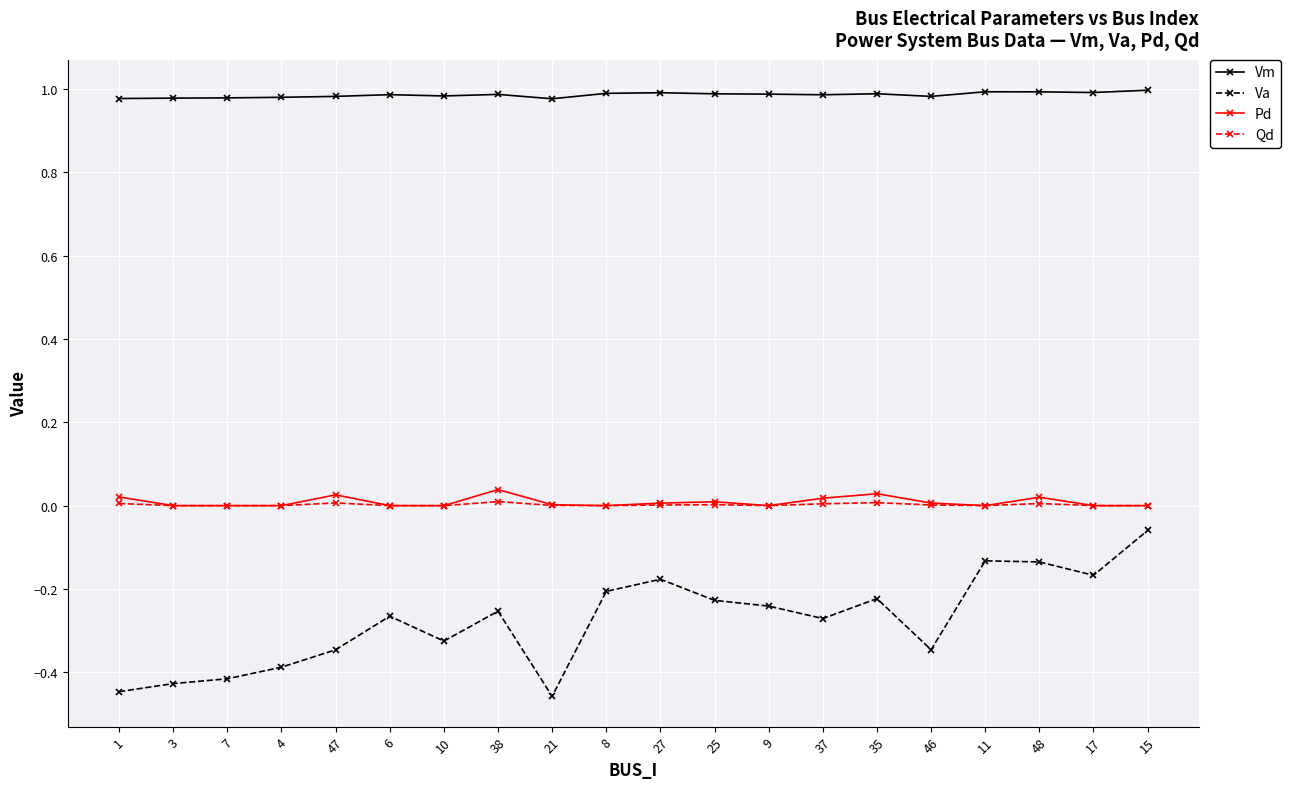

What is the label of the 7th point from the left?

10